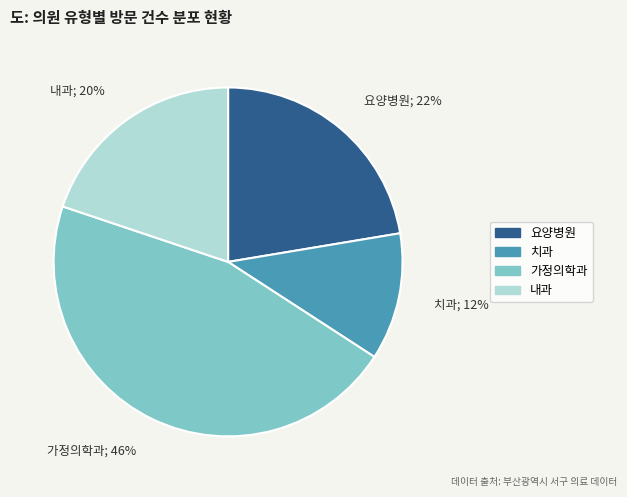

To the nearest percent, what is the difference between the largest and smallest slice percentages?

34%